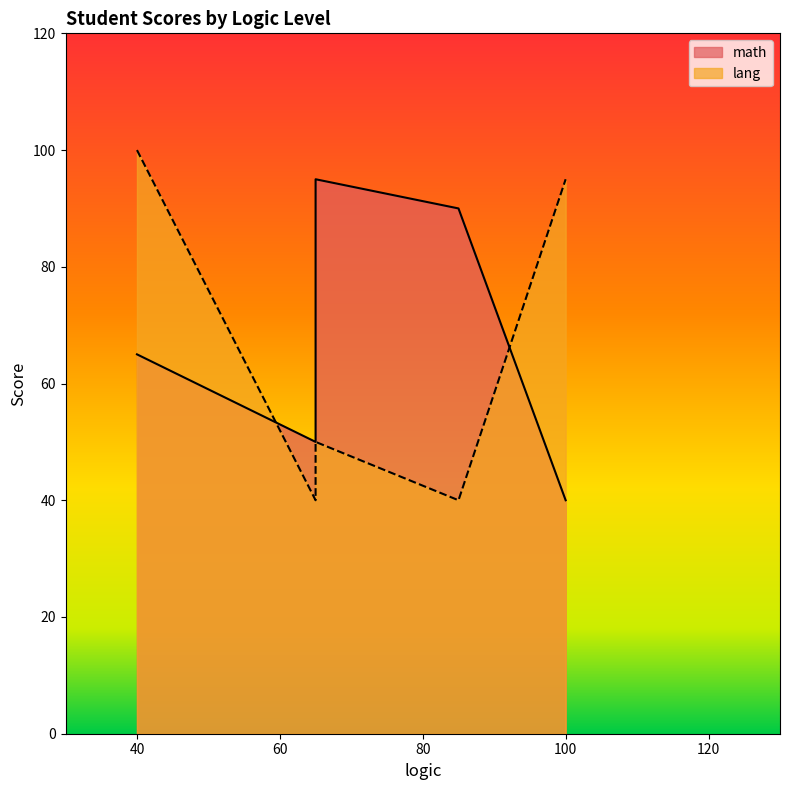

List the series in order of their peak value, highest first.

lang, math